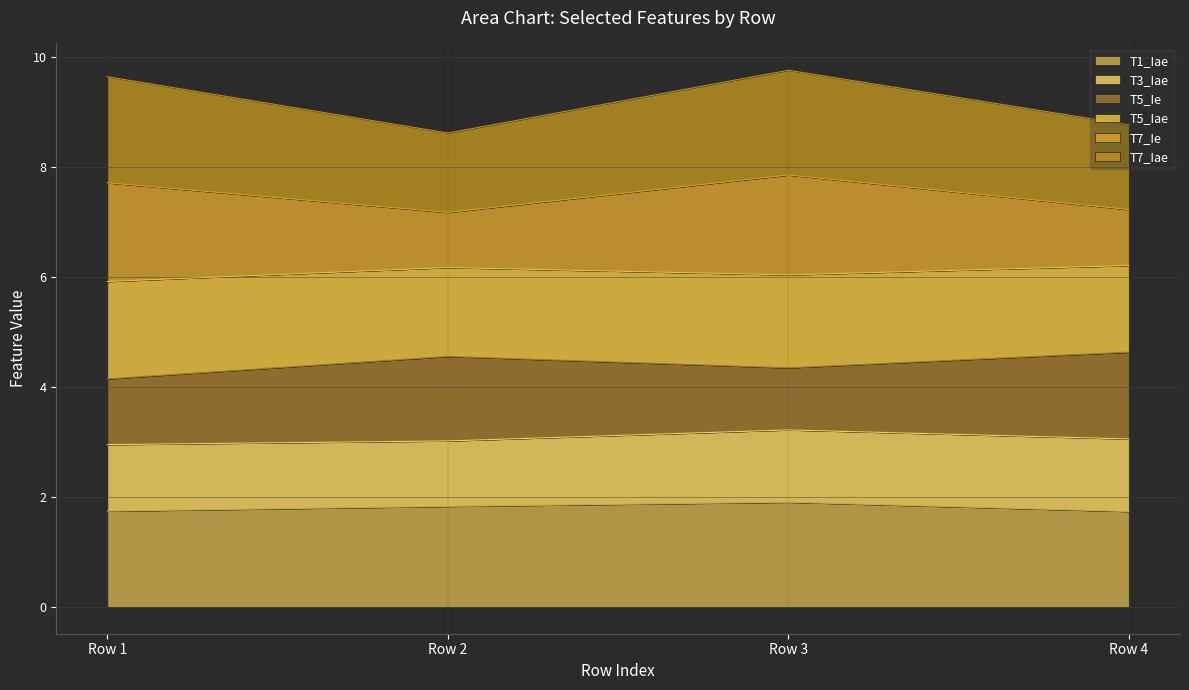

In T7_Ie, how many points are lower than both neighbors (excluding endpoints)?

1